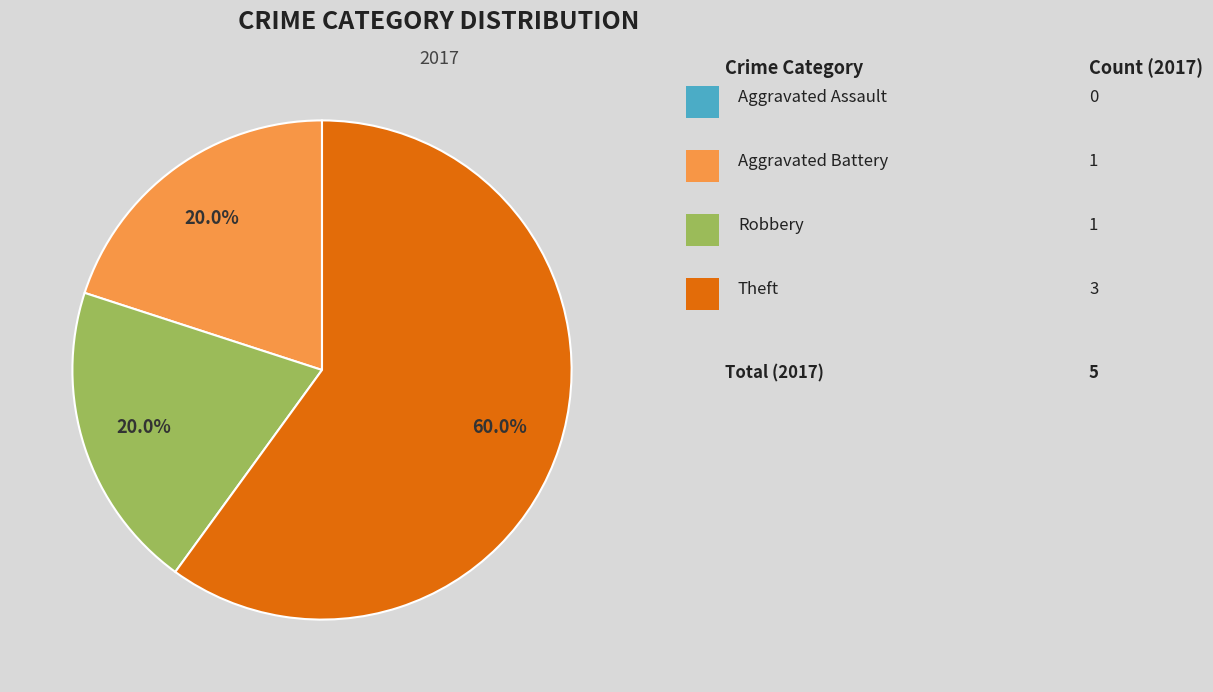

Is there any slice that represents more than half of the pie?

Yes